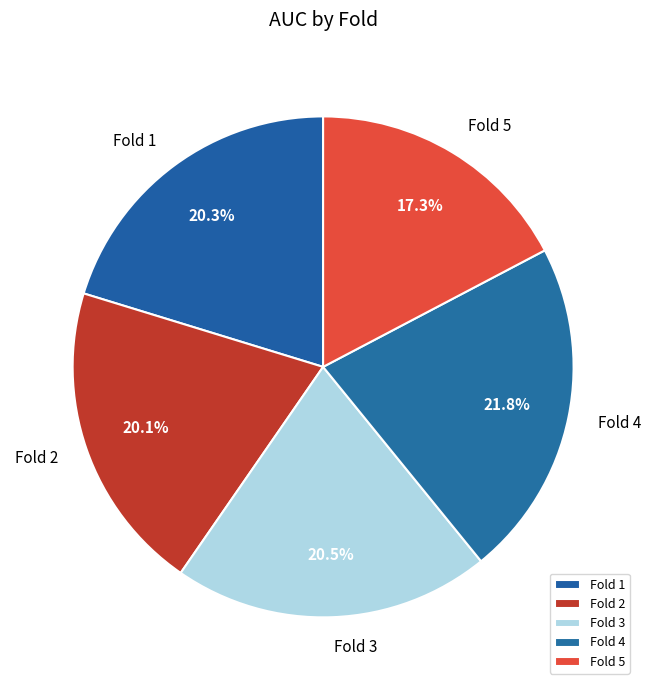

Combined, do Fold 2 and Fold 4 account for over 50%?

No